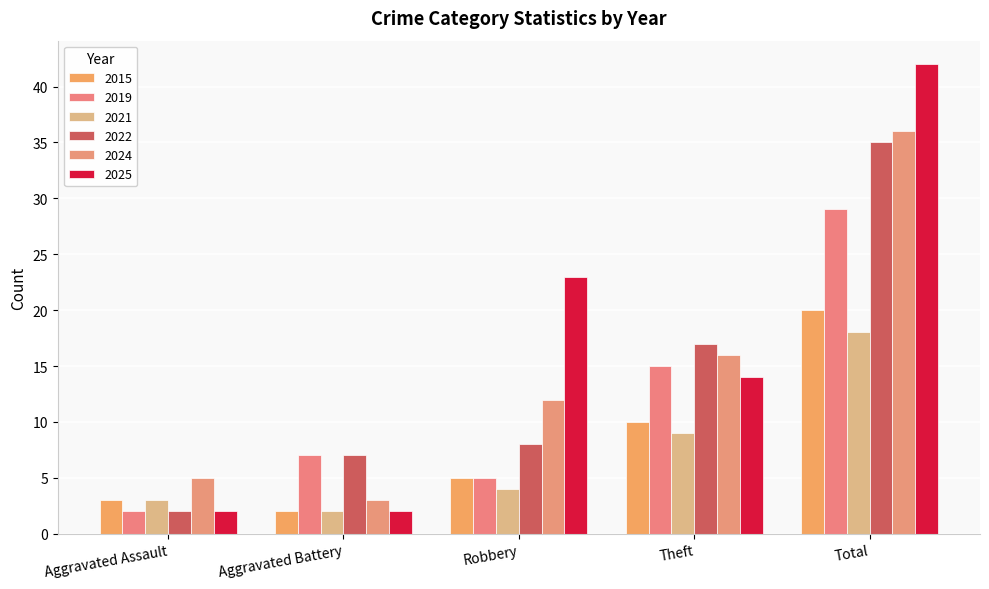

What is the value of the 2024 bar at the 3rd from the left?

12